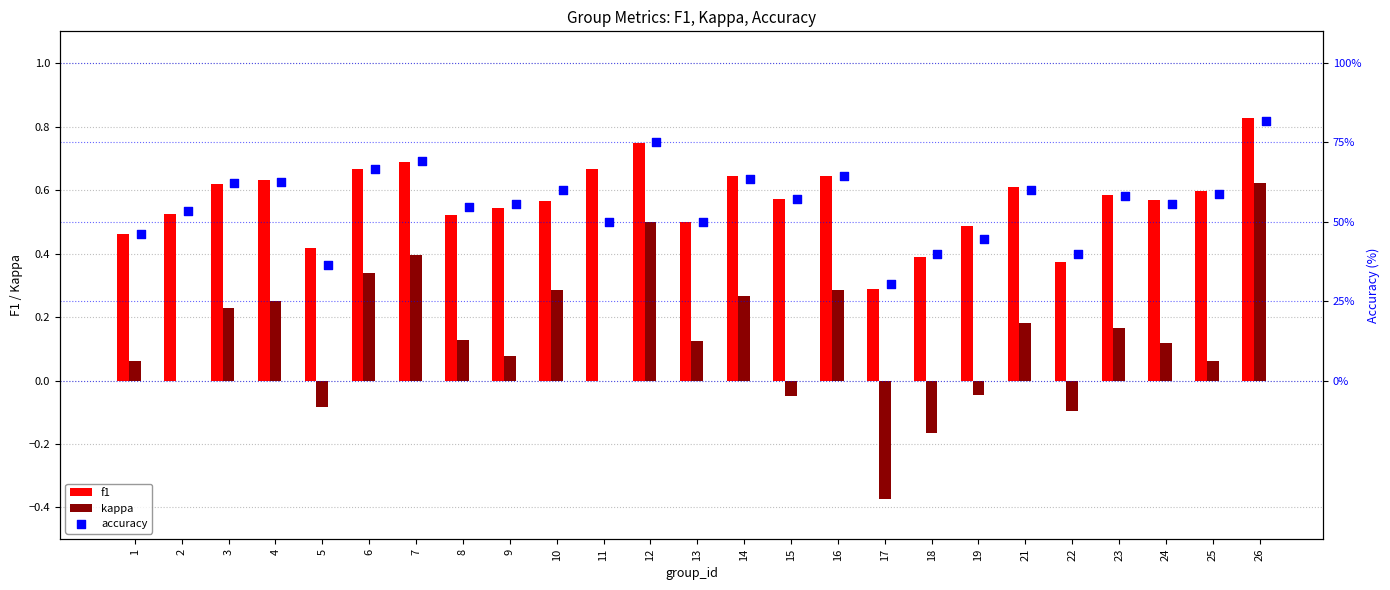

What are all the series names shown in the legend?

f1, kappa, accuracy